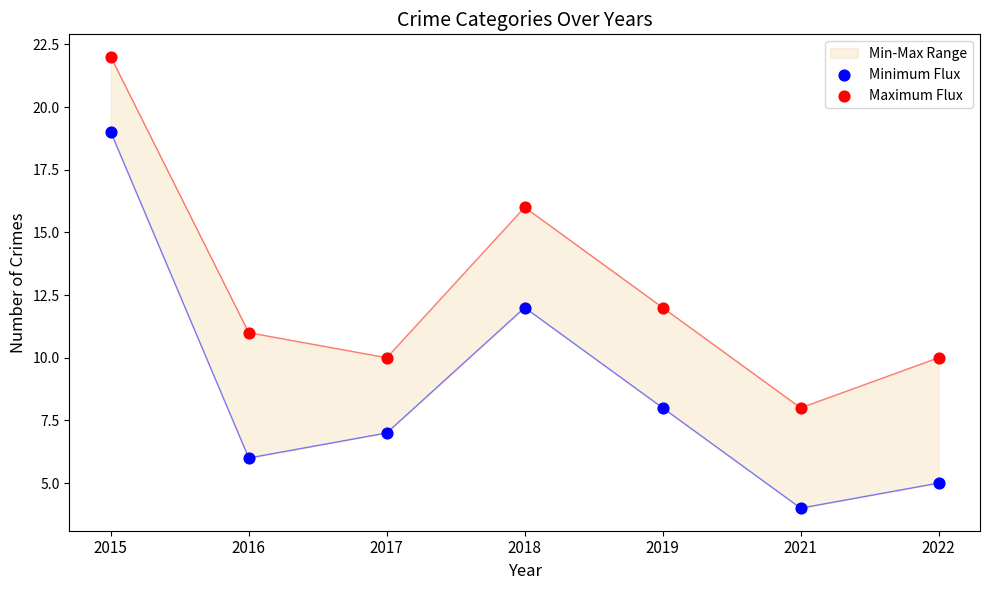

Which series contains the lowest Y value?

Minimum Flux